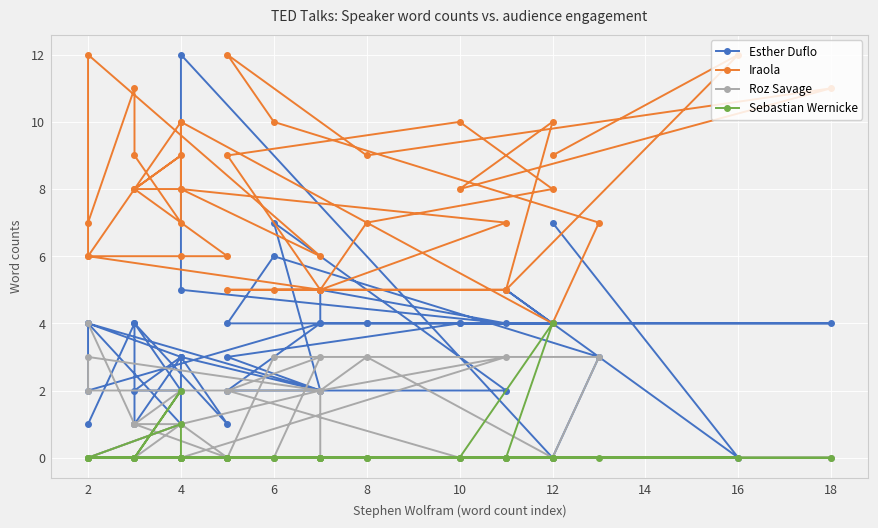

How many lines are shown in the chart?

4